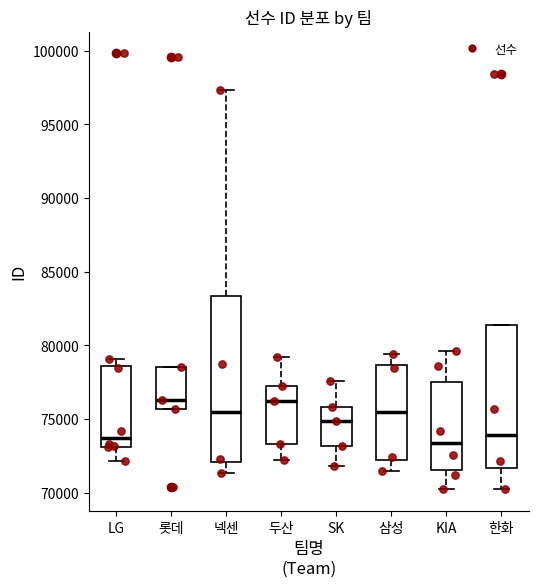

Reading left to right, transcribe this box plot: for each box, give where its median line is, the range the box spans, and where its two whiskers end, as read against the y-axis. The values are not printed on the chart, so give them approximately, as read against the axis.

LG: median 74000, box 73000 to 78500, whiskers 72000 to 79000
롯데: median 76500, box 75500 to 78500, whiskers 75500 to 78500
넥센: median 75500, box 72000 to 83500, whiskers 71500 to 97500
두산: median 76000, box 73500 to 77000, whiskers 72000 to 79000
SK: median 75000, box 73000 to 76000, whiskers 72000 to 77500
삼성: median 75500, box 72000 to 78500, whiskers 71500 to 79500
KIA: median 73500, box 71500 to 77500, whiskers 70000 to 79500
한화: median 74000, box 71500 to 81500, whiskers 70000 to 81500